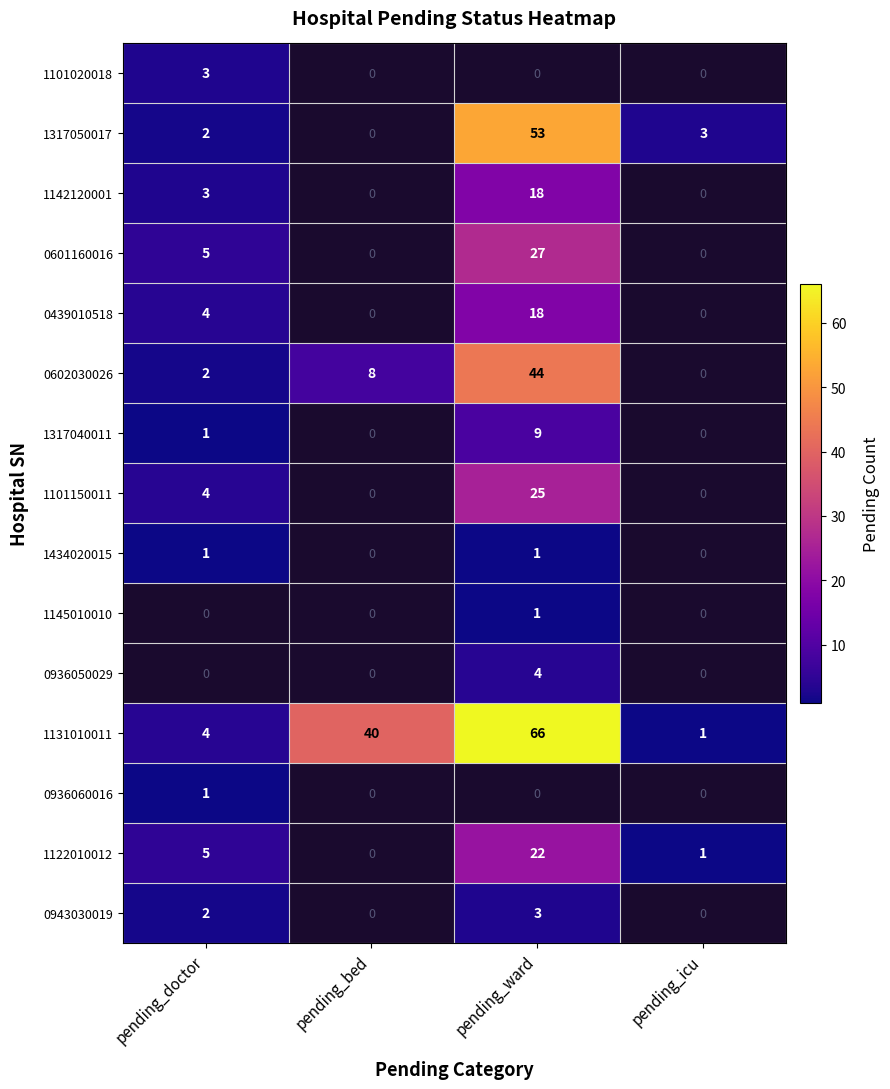

The value of 0943030019 at pending_doctor is 1. True or false?

False